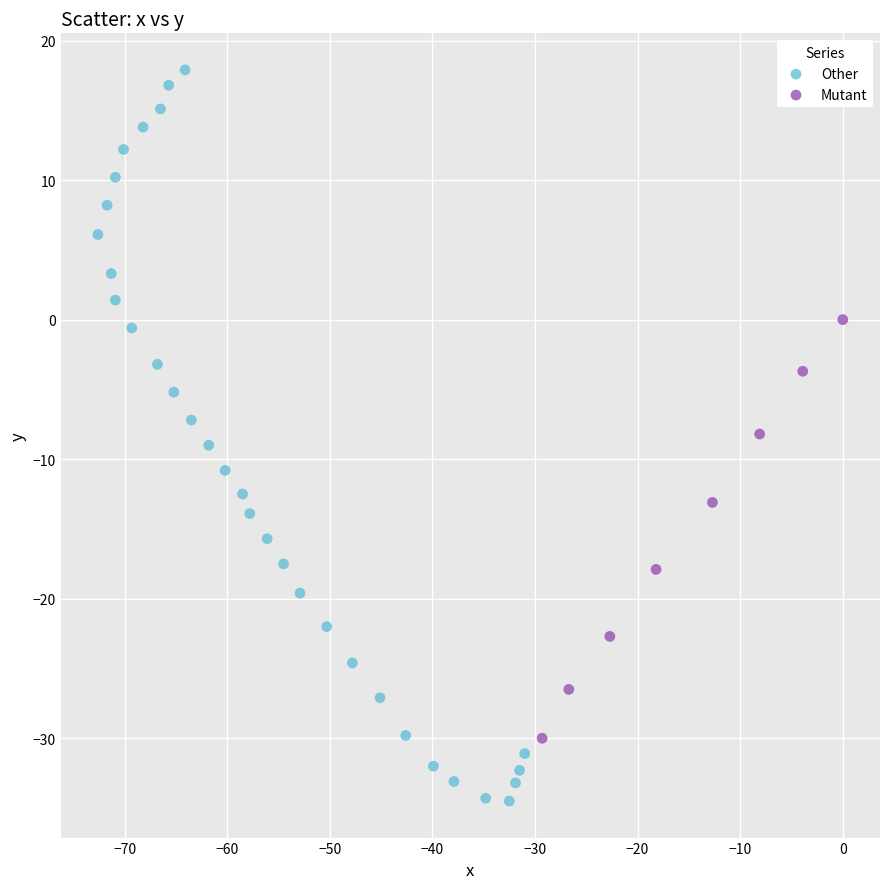

Which series contains the highest Y value?

Other